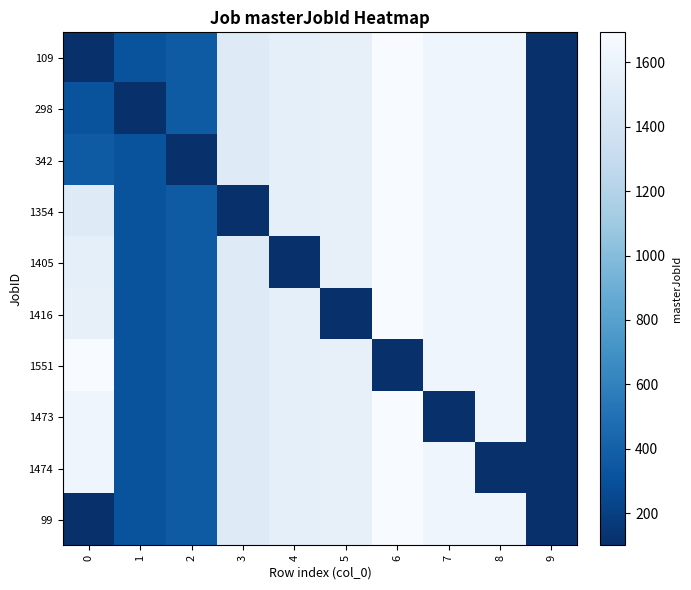

How many categories are shown in the chart?

10